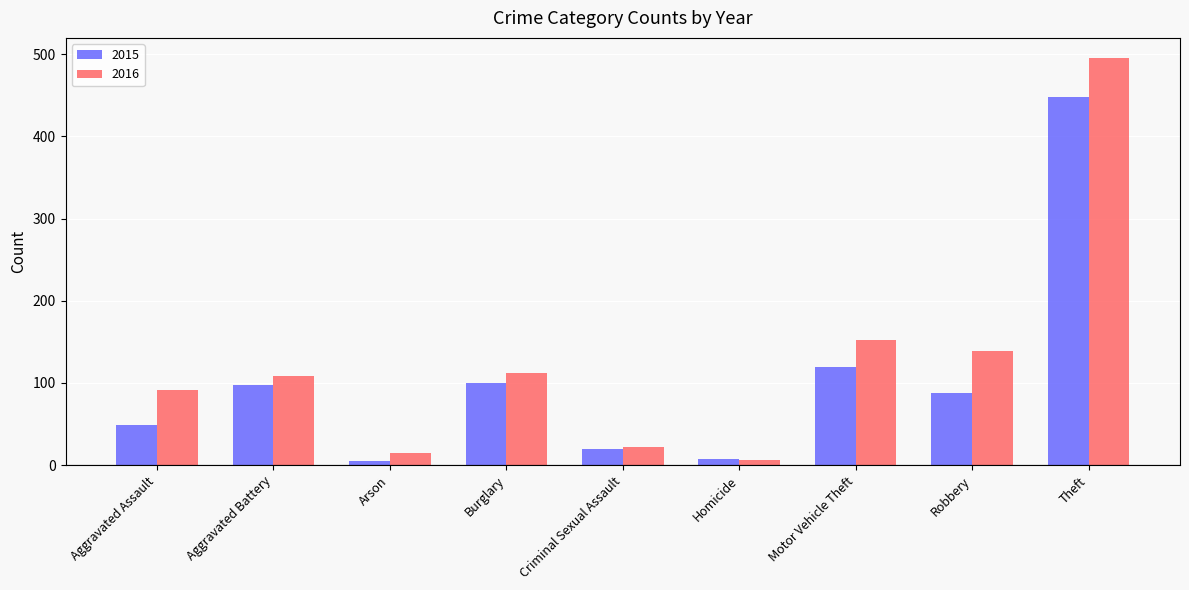

Is the value of 2016 at Motor Vehicle Theft greater than the value of 2015 at Arson?

Yes